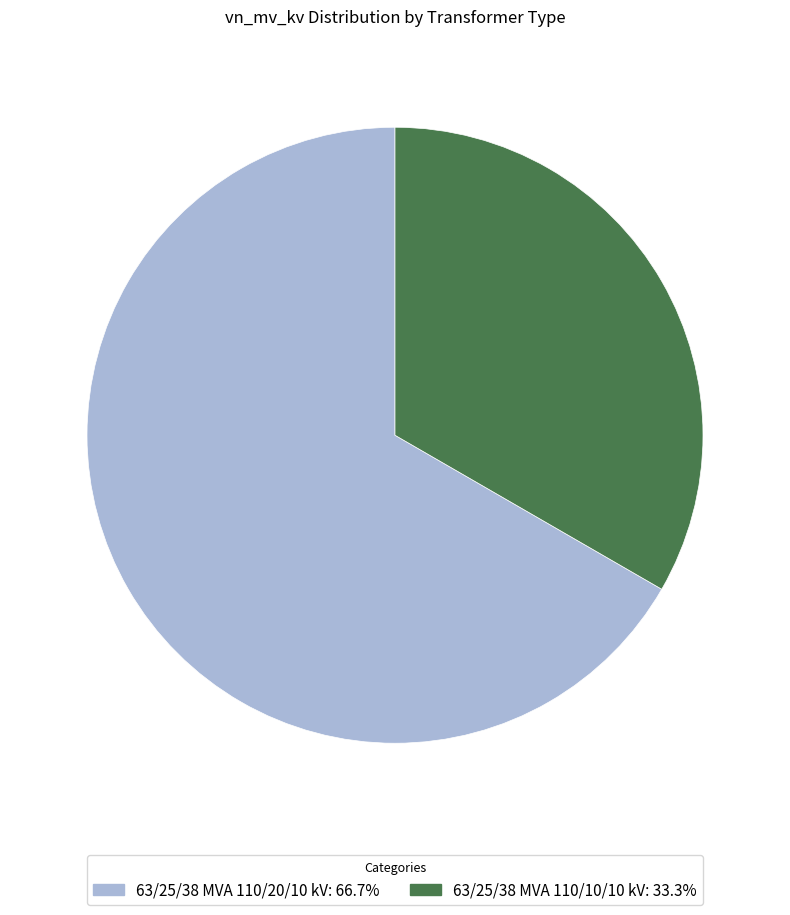

What is the smallest slice in the pie chart?

63/25/38 MVA 110/10/10 kV